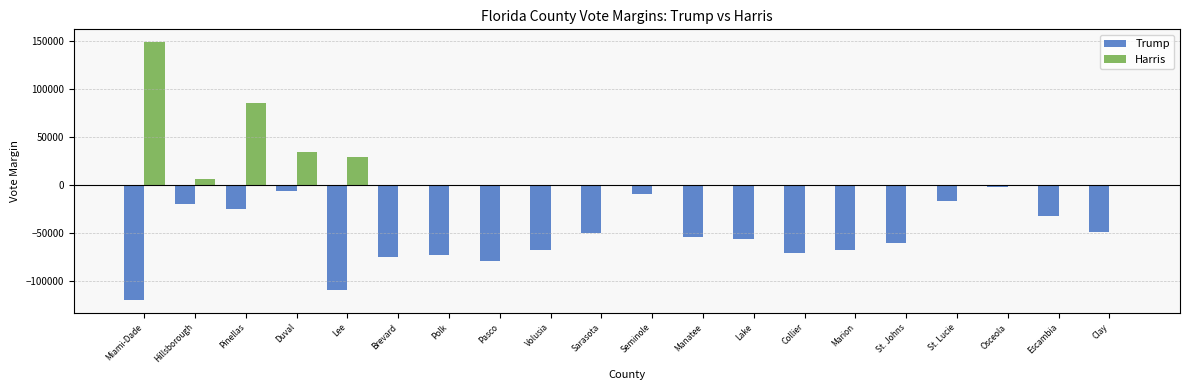

Does the chart contain stacked bars?

No